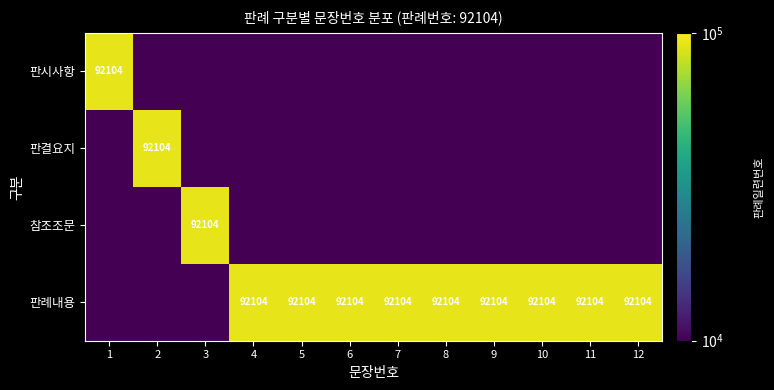

The 판례내용 series shows 43162.6 at 6. True or false?

False